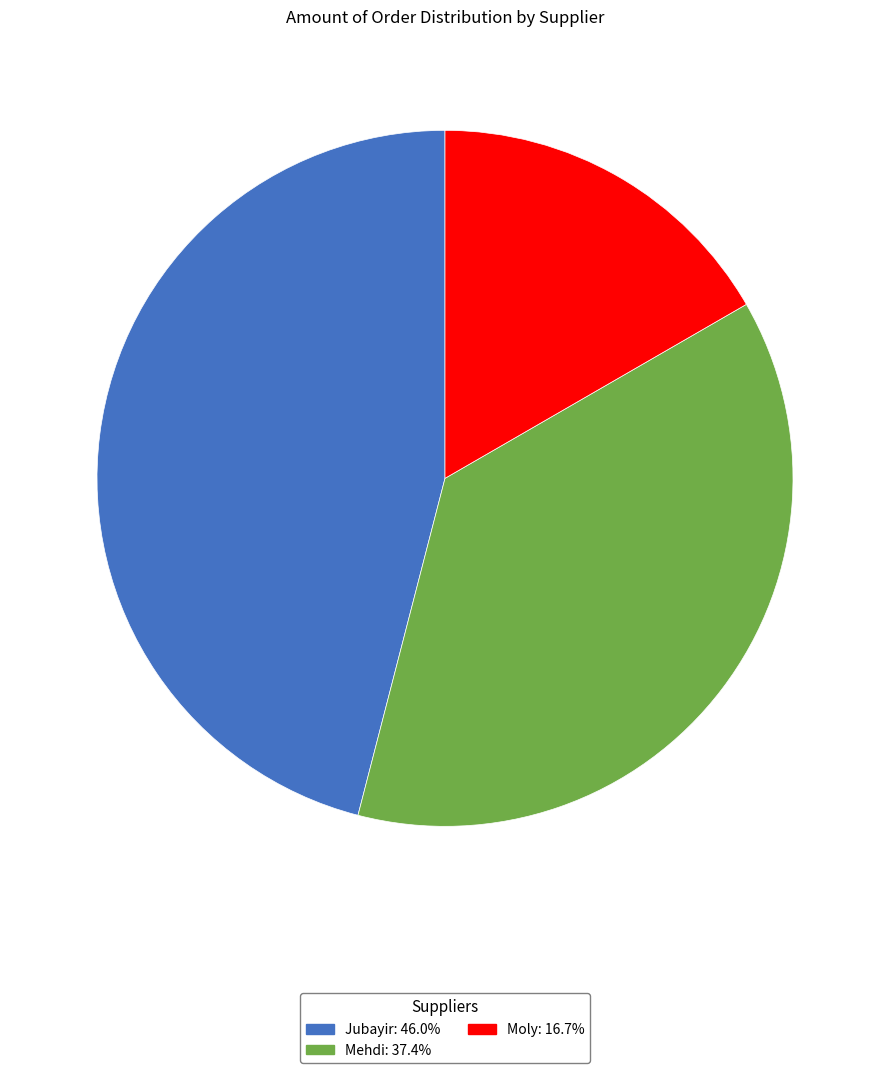

Is there a majority slice in this chart?

No